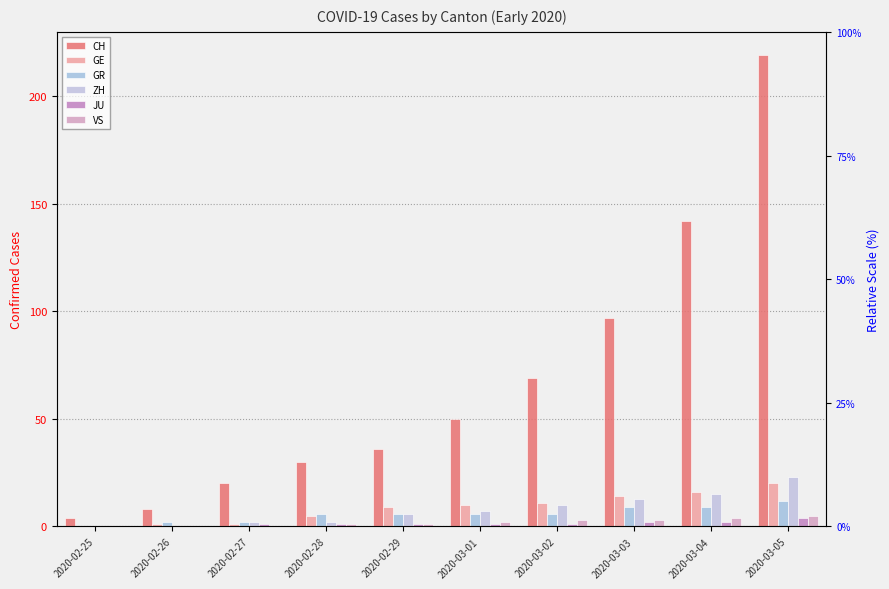

Between 2020-02-28 and 2020-03-04, which series saw the biggest shift?

CH